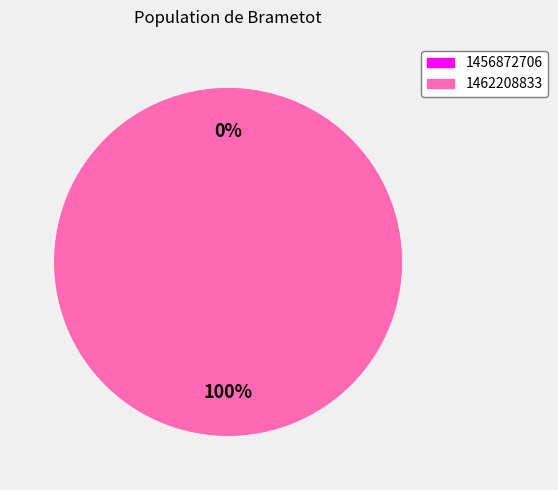

How much of the chart is everything except 1456872706?

100.0%